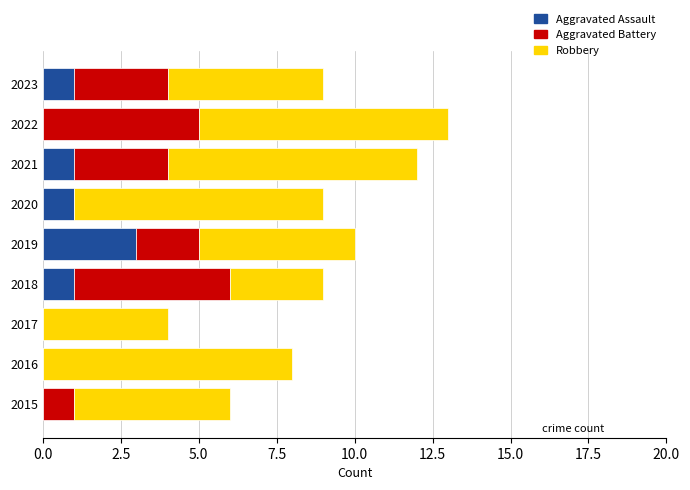

What is the total value across all series at 2017?

4